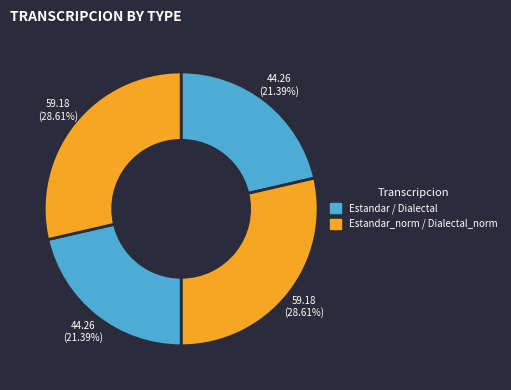

How many segments does this pie chart have?

4